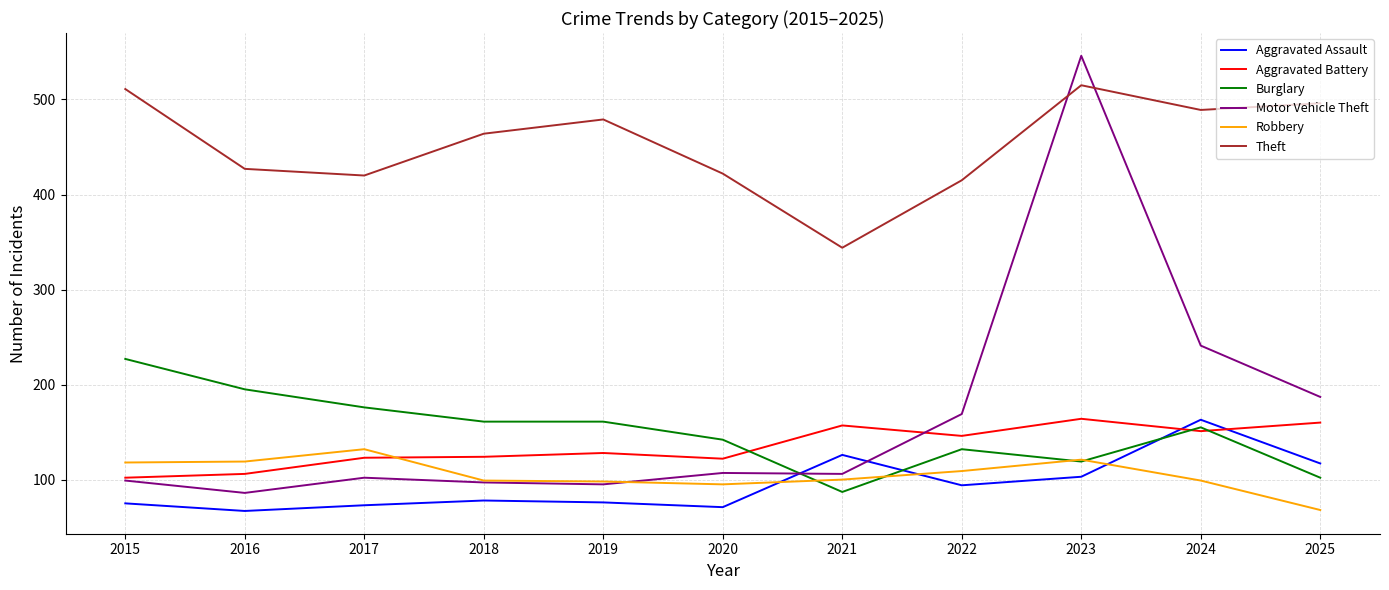

True or false: Theft and Aggravated Battery intersect in this chart.

False